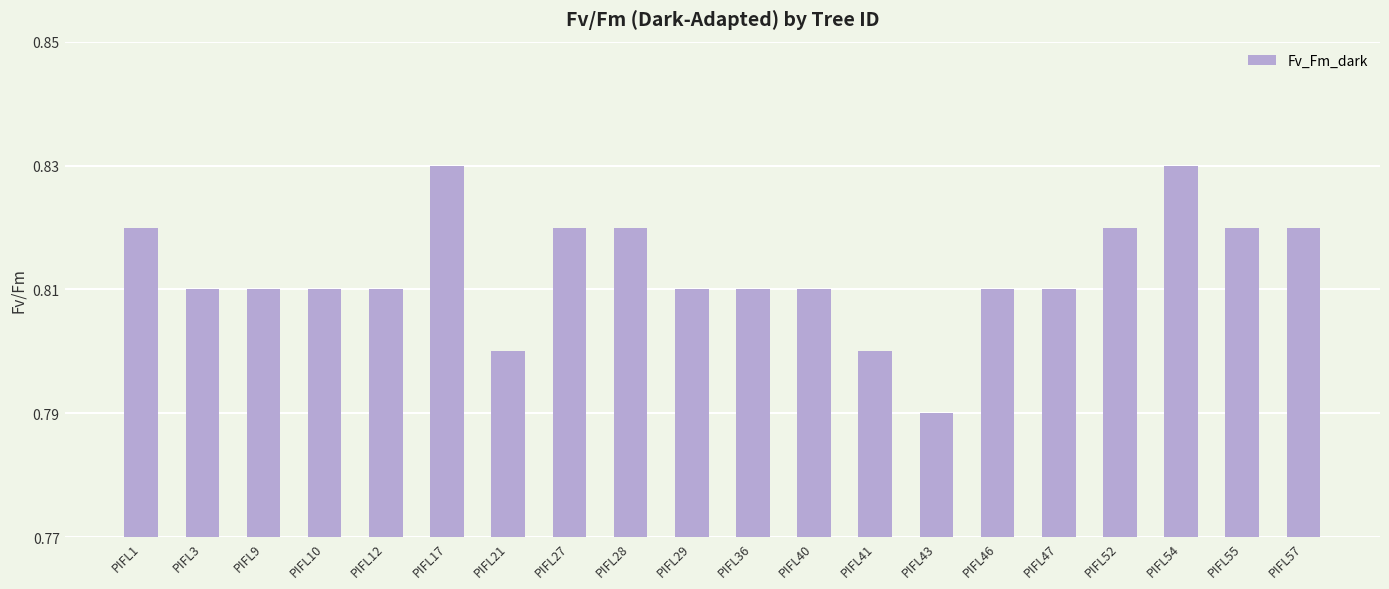

Count the values in the range 0 to 1.

20